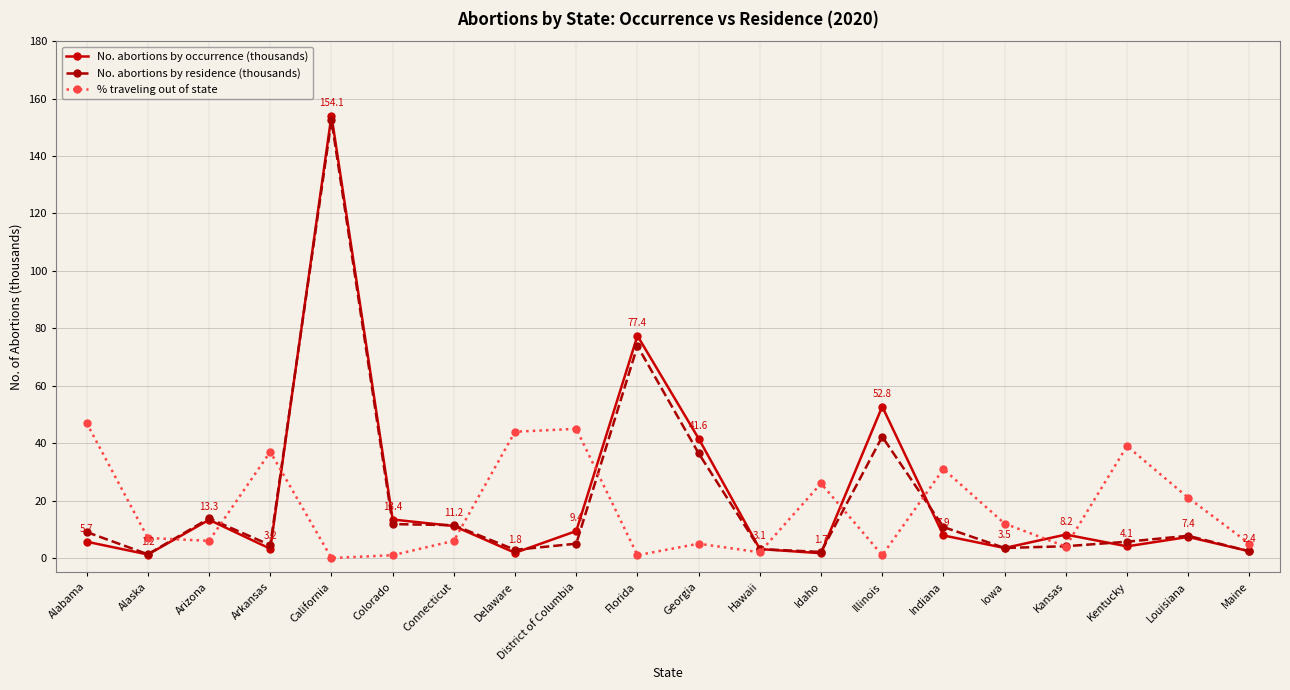

Where is the first local minimum for No. abortions by occurrence (thousands)?

Alaska